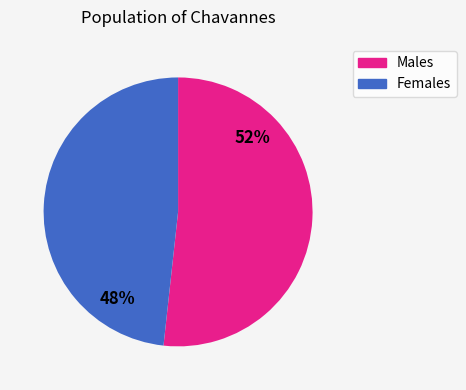

Does any single category account for the majority?

Yes